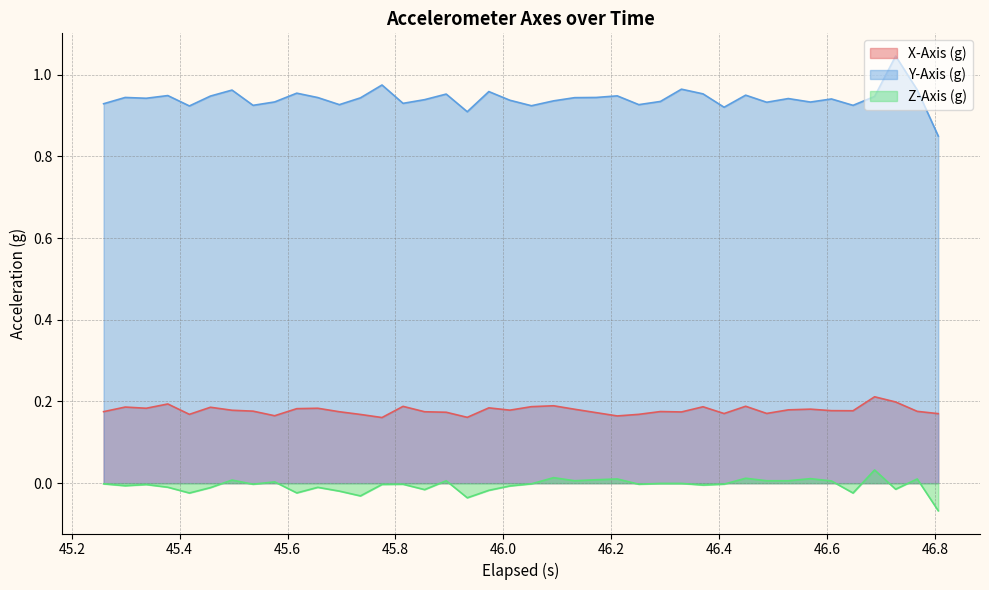

Which series has the largest total across all categories?

Y-Axis (g)